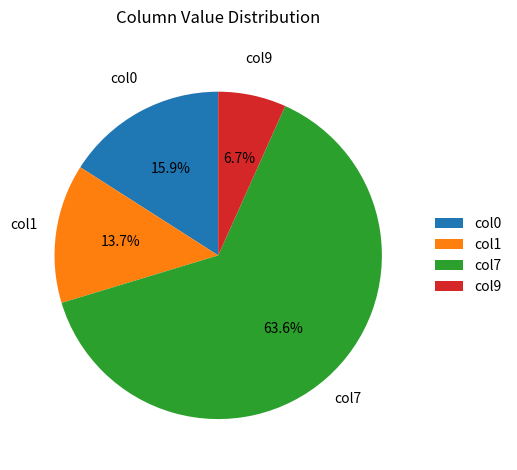

Is there a majority slice in this chart?

Yes